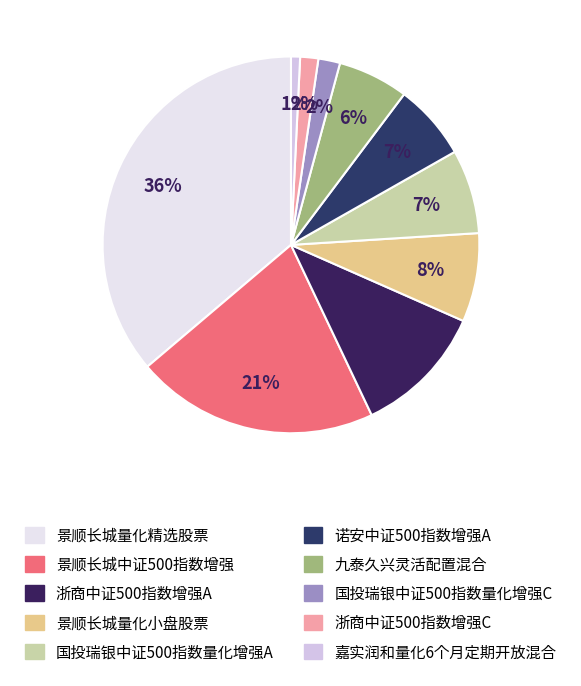

To the nearest percent, what percentage of the pie is 景顺长城量化精选股票?

36%